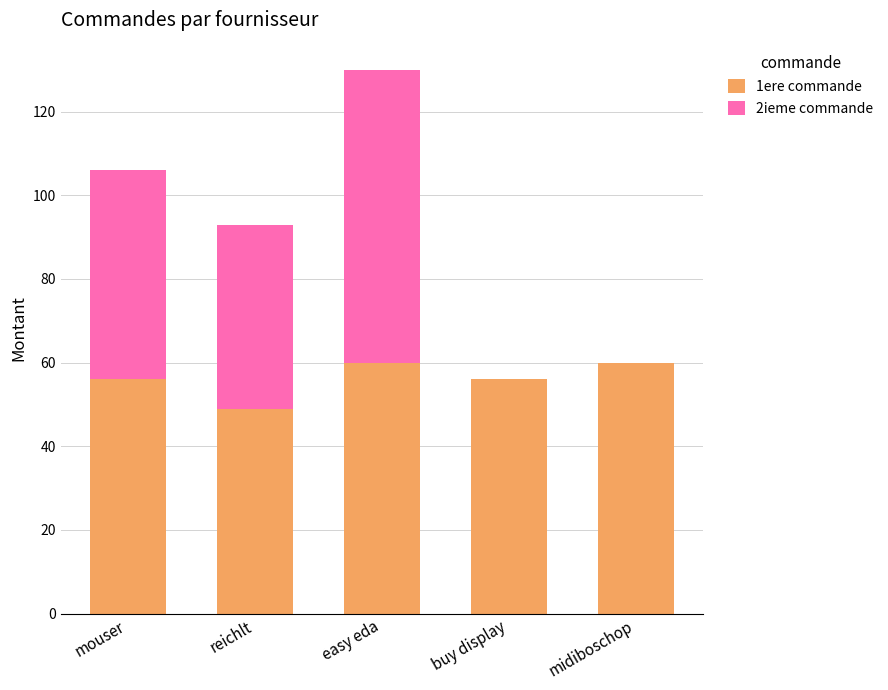

What is the total value across all series at midiboschop?

60